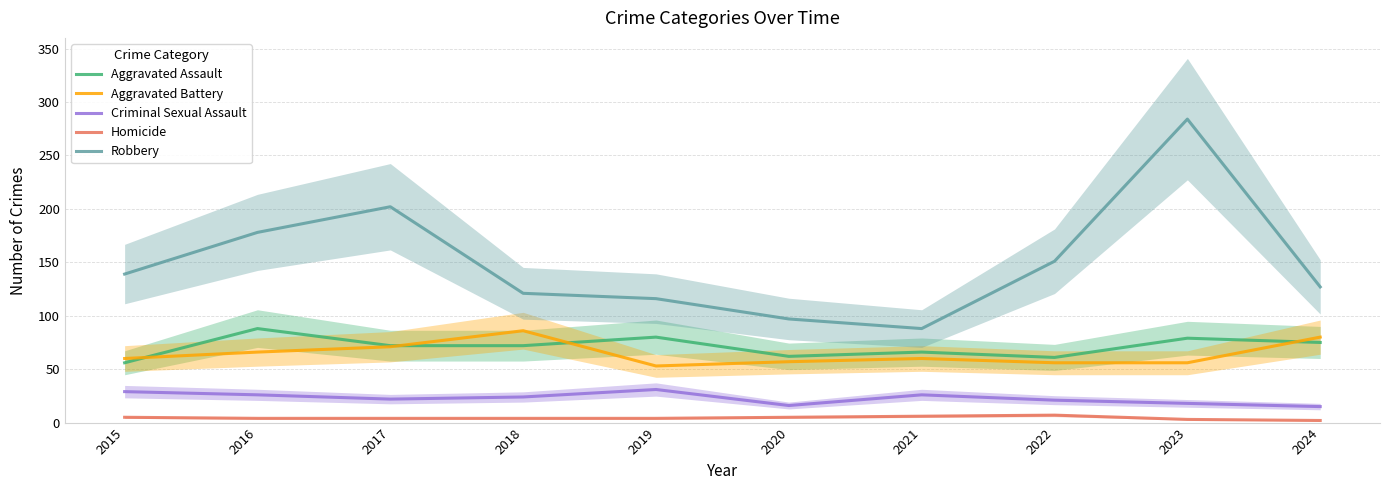

What is the maximum value shown in the chart?

284